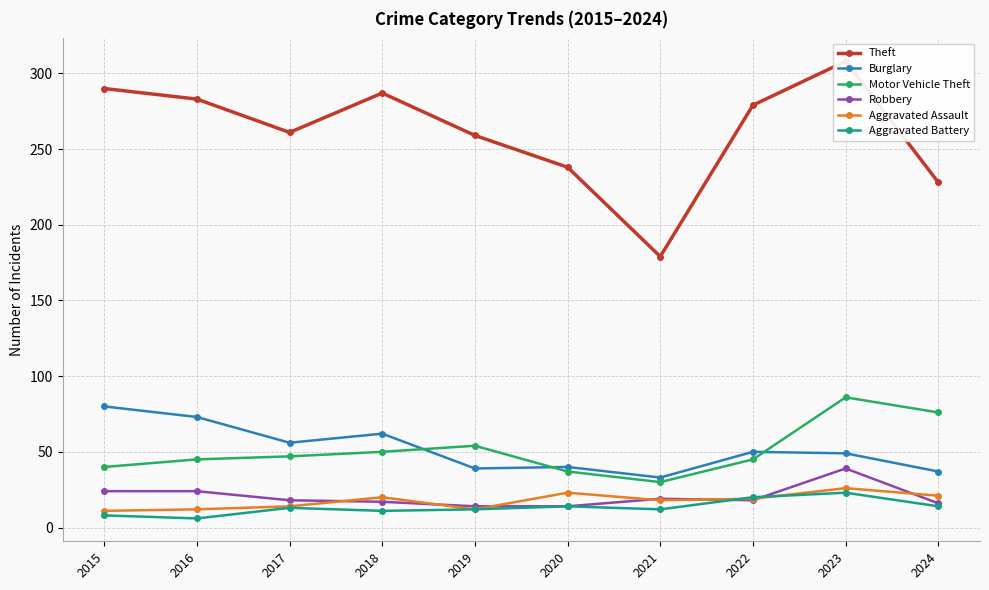

Does the chart display data point markers on the line(s)?

Yes